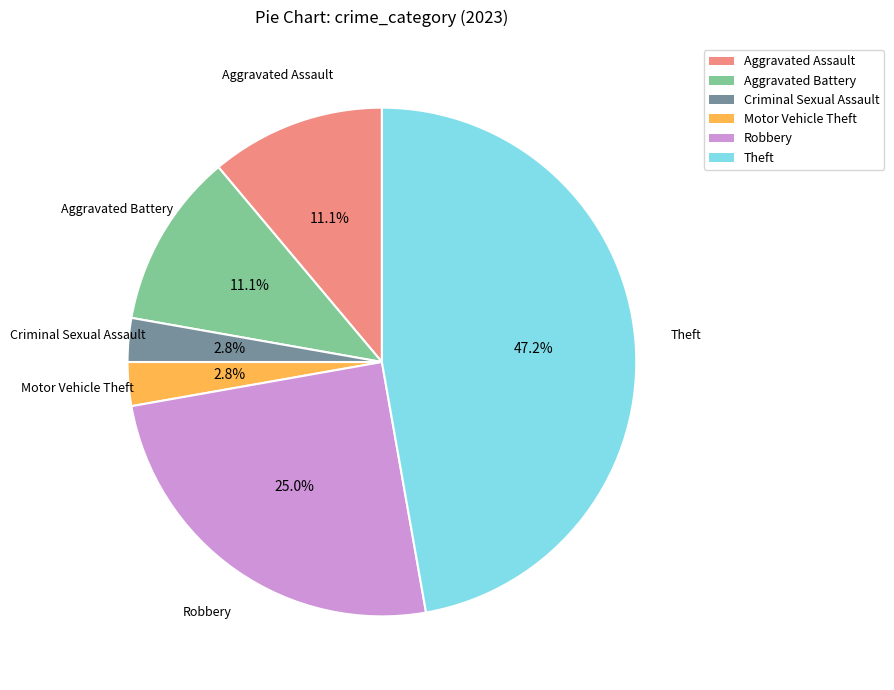

How many slices are in this pie chart?

6